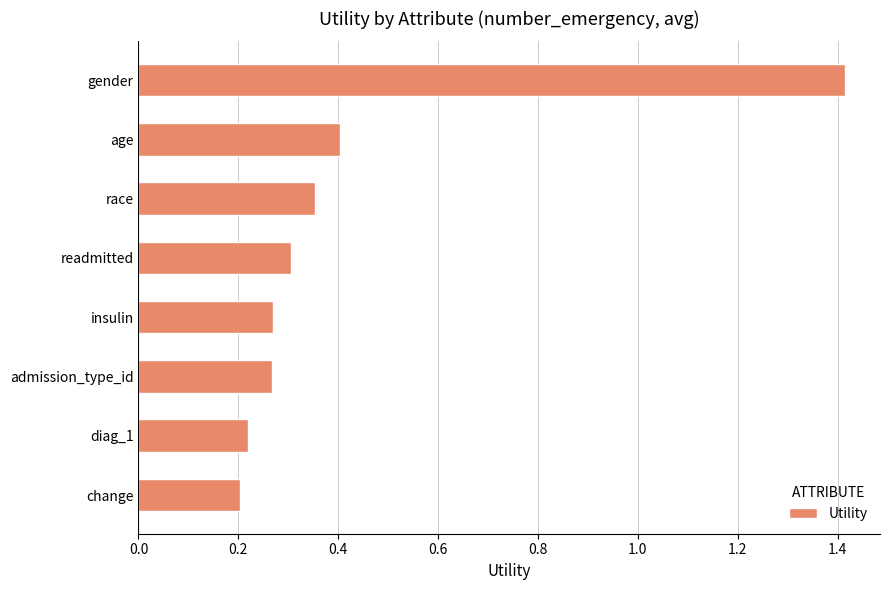

What position from the top is admission_type_id?

6